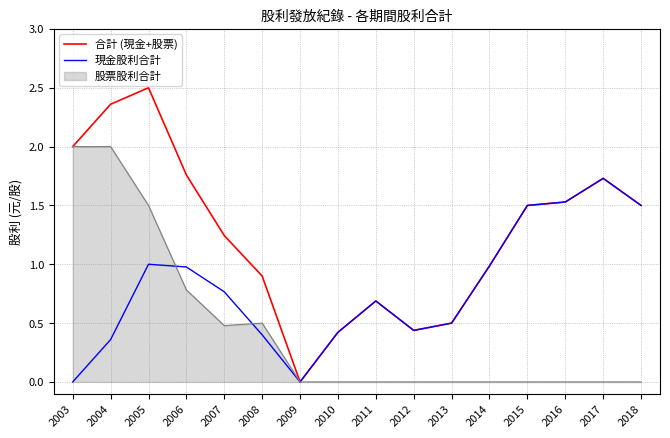

At which label does 合計 (現金+股票) first exceed 1?

2003